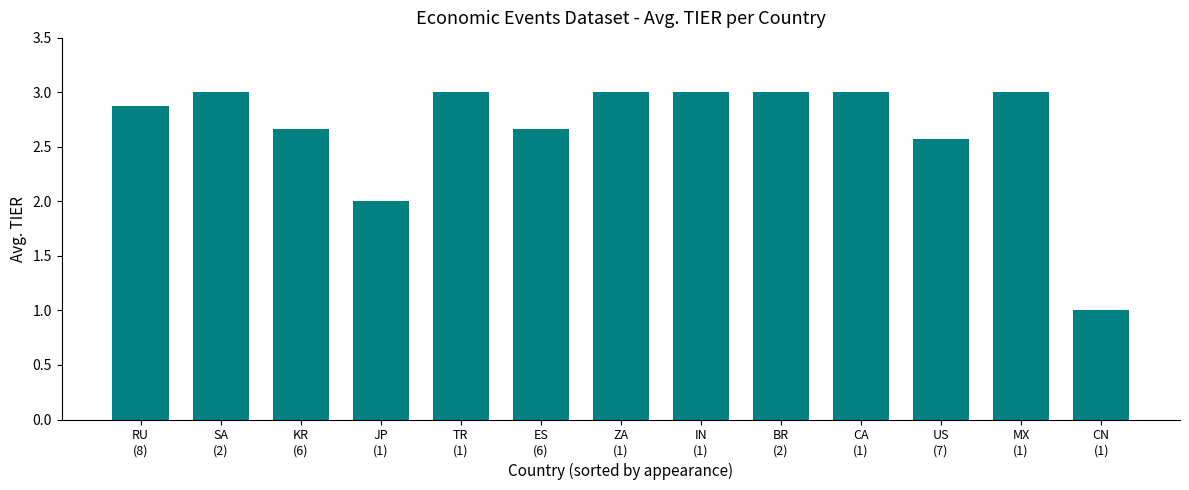

What is the sum of all values?

34.8